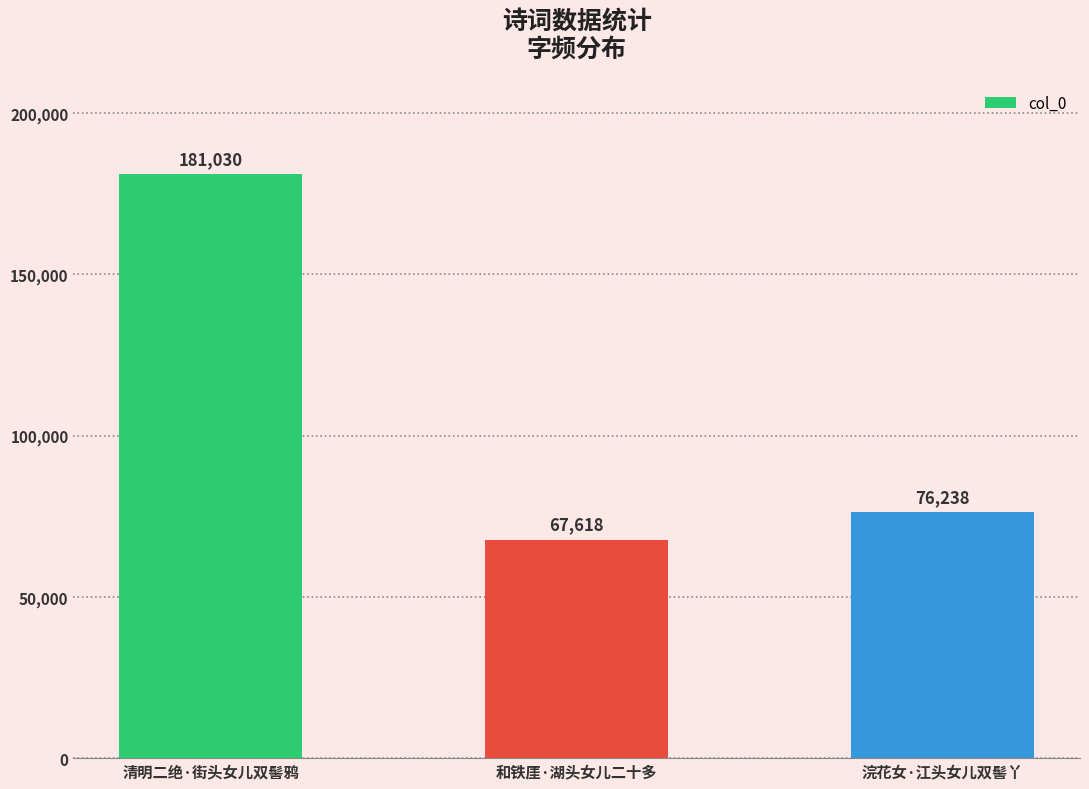

Does the chart contain any negative values?

No